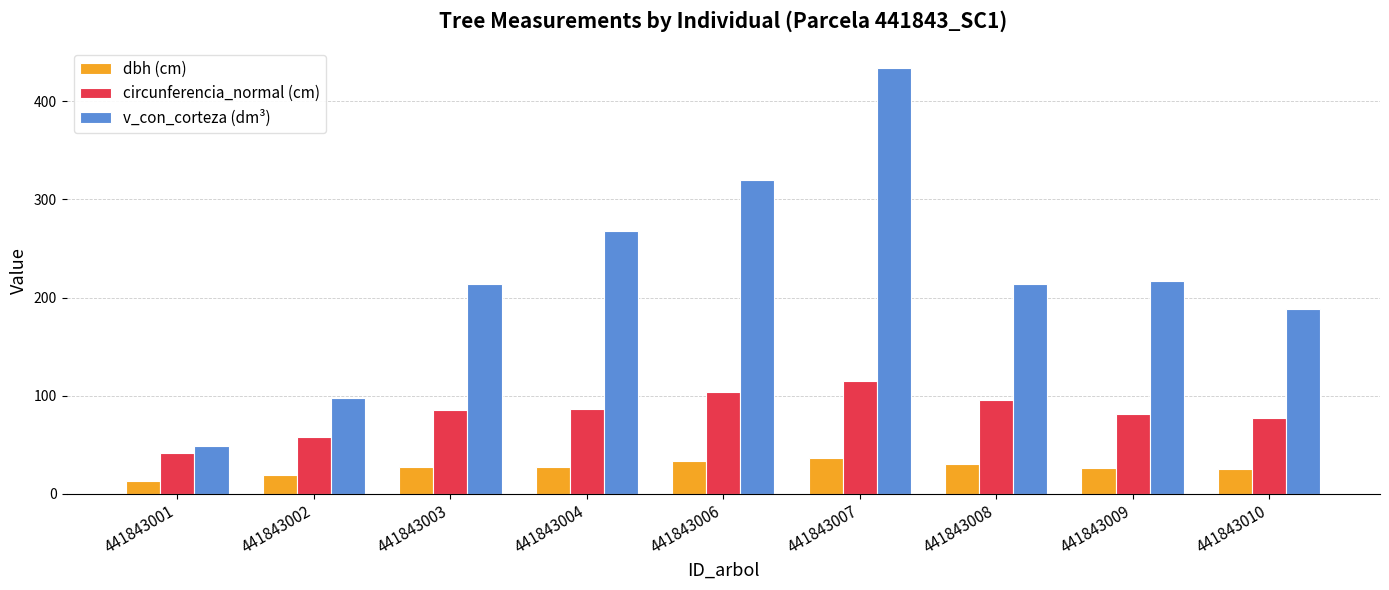

Which series has the widest spread of values?

v_con_corteza (dm³)